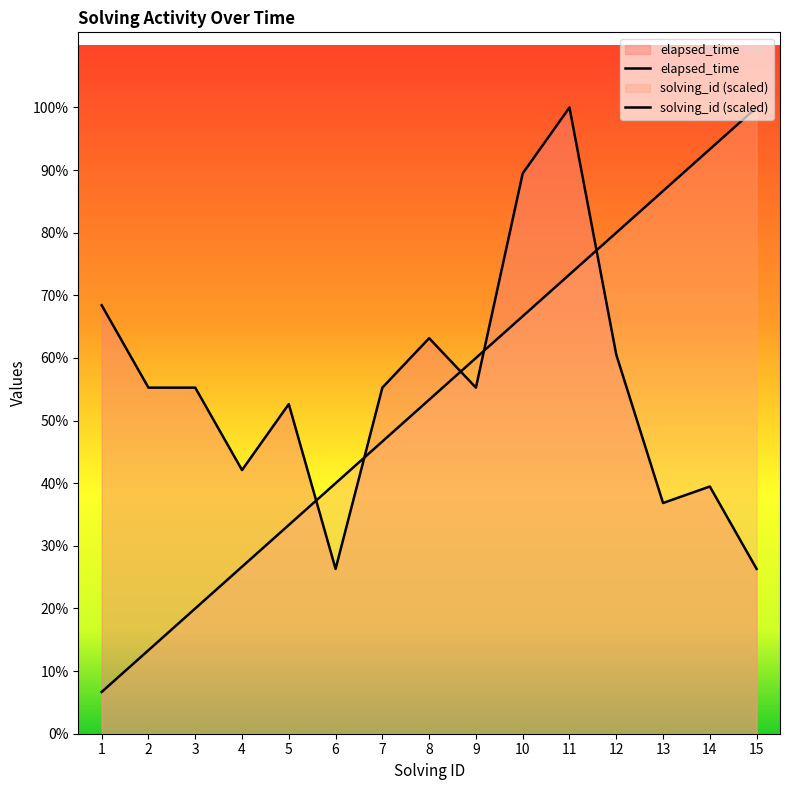

At which category is the sum across all series the highest?

11